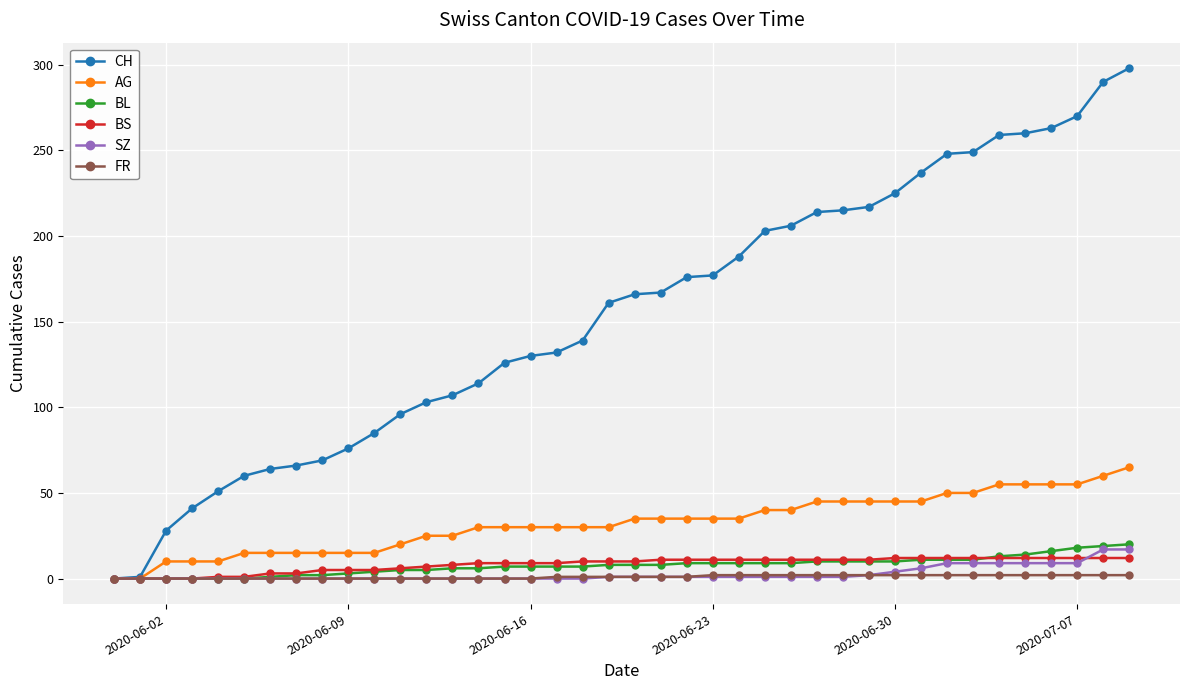

What is the difference between the maximum and minimum values in the BS series?

12